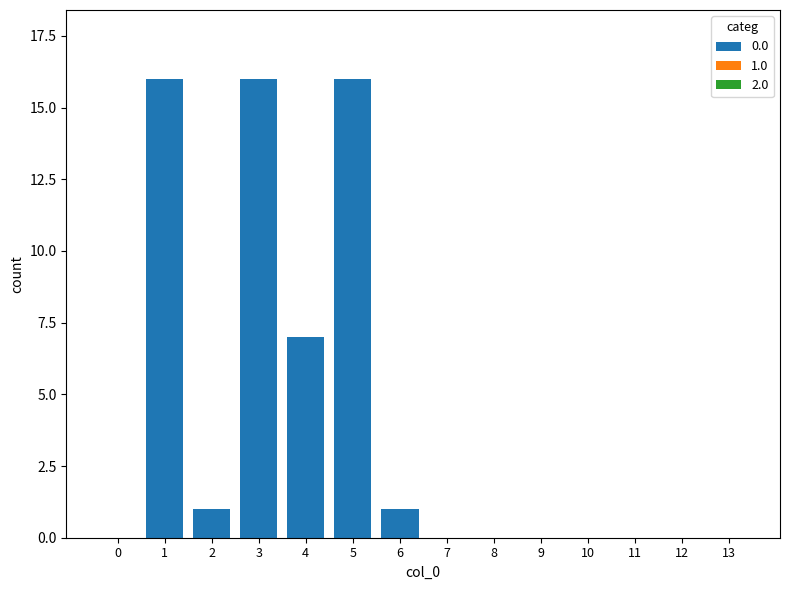

How many distinct data groups are displayed?

1